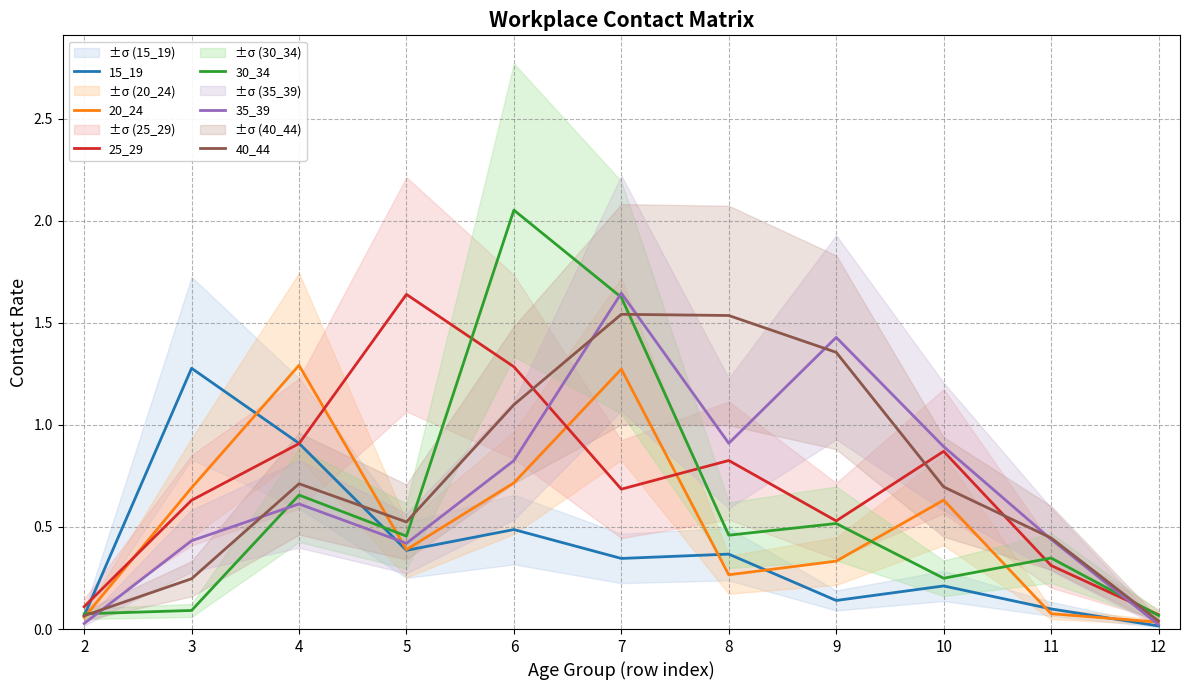

Reading left to right, extract all data points from this chart.

15_19: 0.1	1.3	0.9	0.4	0.5	0.3	0.4	0.1	0.2	0.1	0.0
20_24: 0.1	0.7	1.3	0.4	0.7	1.3	0.3	0.3	0.6	0.1	0.0
25_29: 0.1	0.6	0.9	1.6	1.3	0.7	0.8	0.5	0.9	0.3	0.1
30_34: 0.1	0.1	0.7	0.5	2.1	1.6	0.5	0.5	0.2	0.3	0.1
35_39: 0.0	0.4	0.6	0.4	0.8	1.6	0.9	1.4	0.9	0.4	0.0
40_44: 0.1	0.2	0.7	0.5	1.1	1.5	1.5	1.4	0.7	0.4	0.0